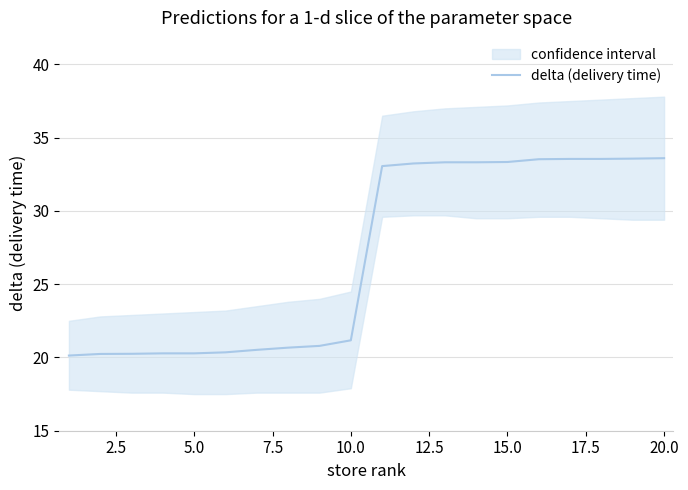

What is the highest value of the delta (delivery time) series?

33.6